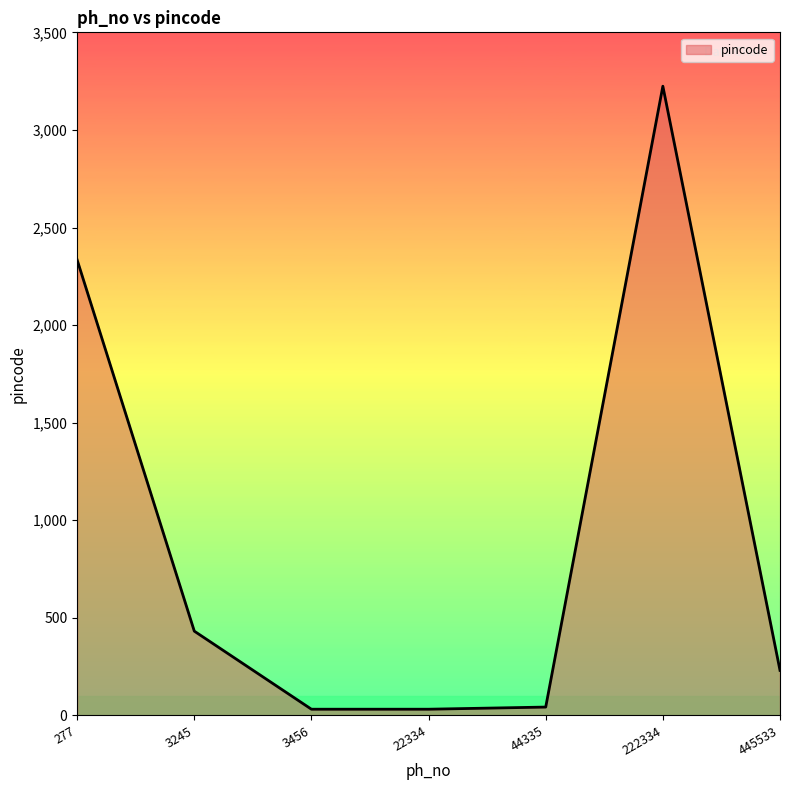

At which label is the value closest to 1628?

277